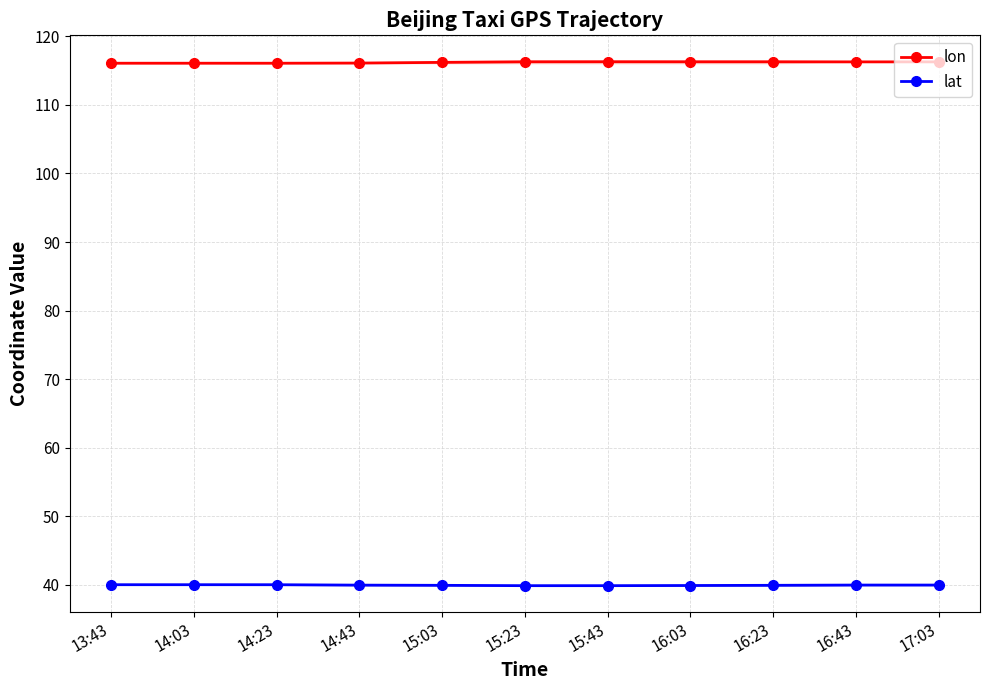

What is the value of the lat point at the 7th from the left?

39.9